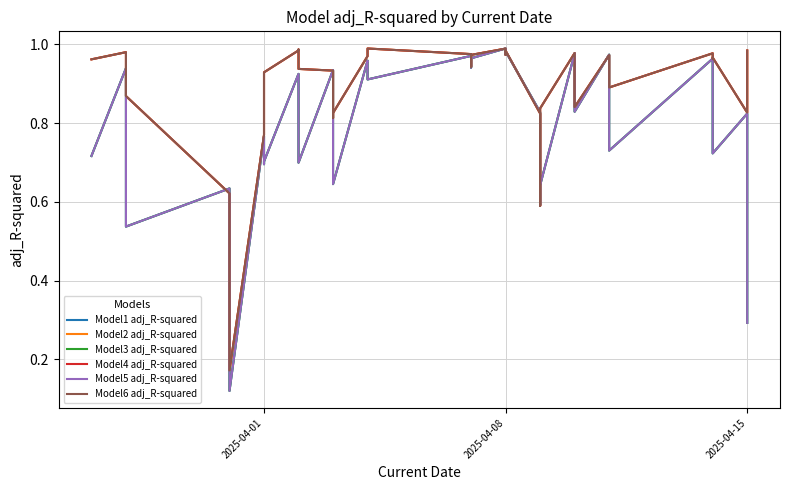

Which series ends up on top after the final intersection of Model2 adj_R-squared and Model4 adj_R-squared?

Model4 adj_R-squared